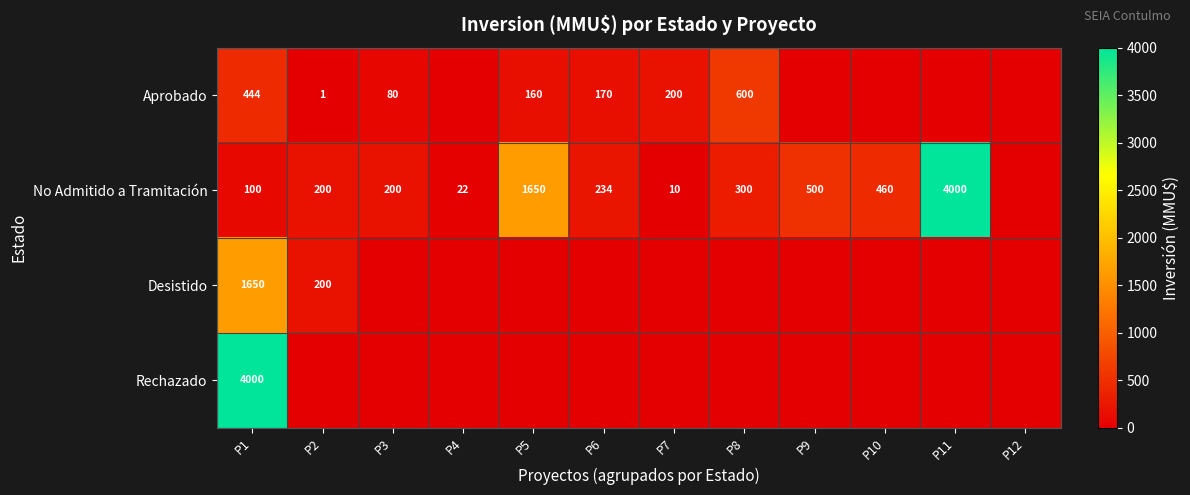

What is the difference between the No Admitido a Tramitación values at P4 and P11?

3978